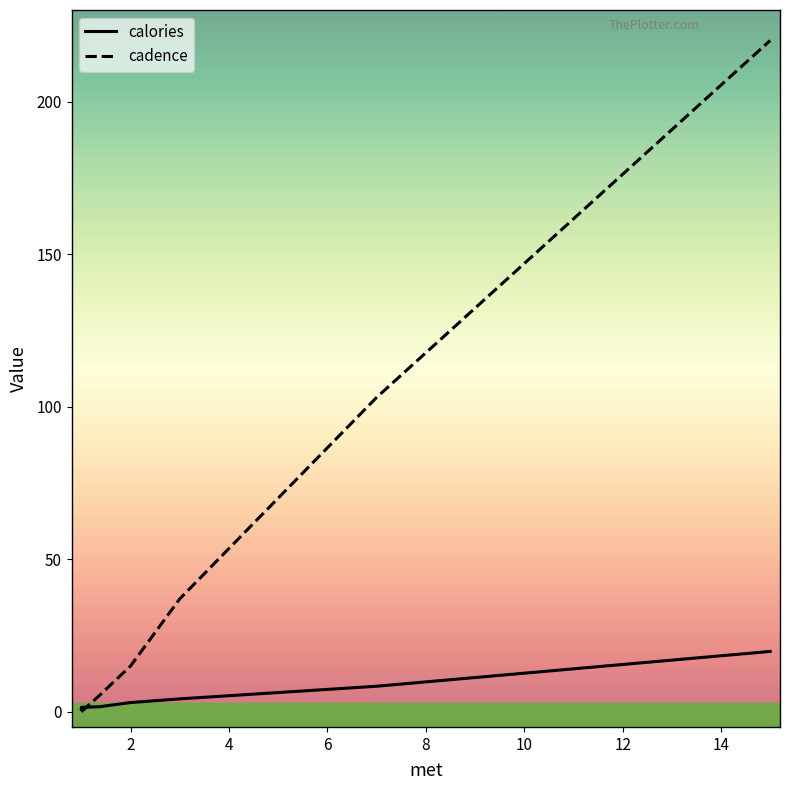

What is the label of the 9th point from the left?

2